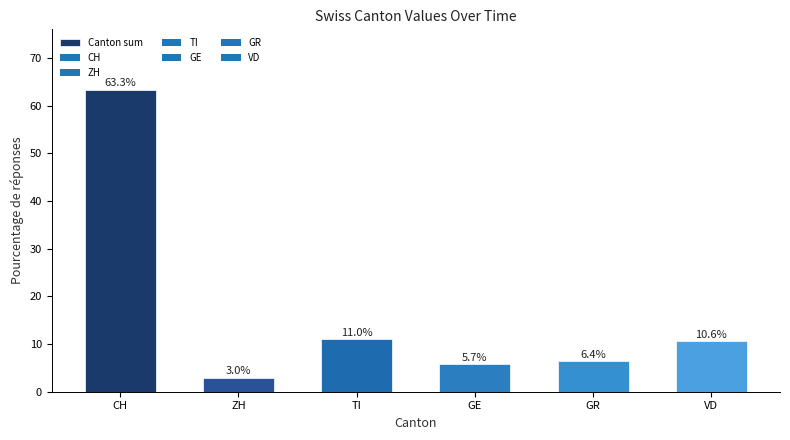

Does the chart contain stacked bars?

No